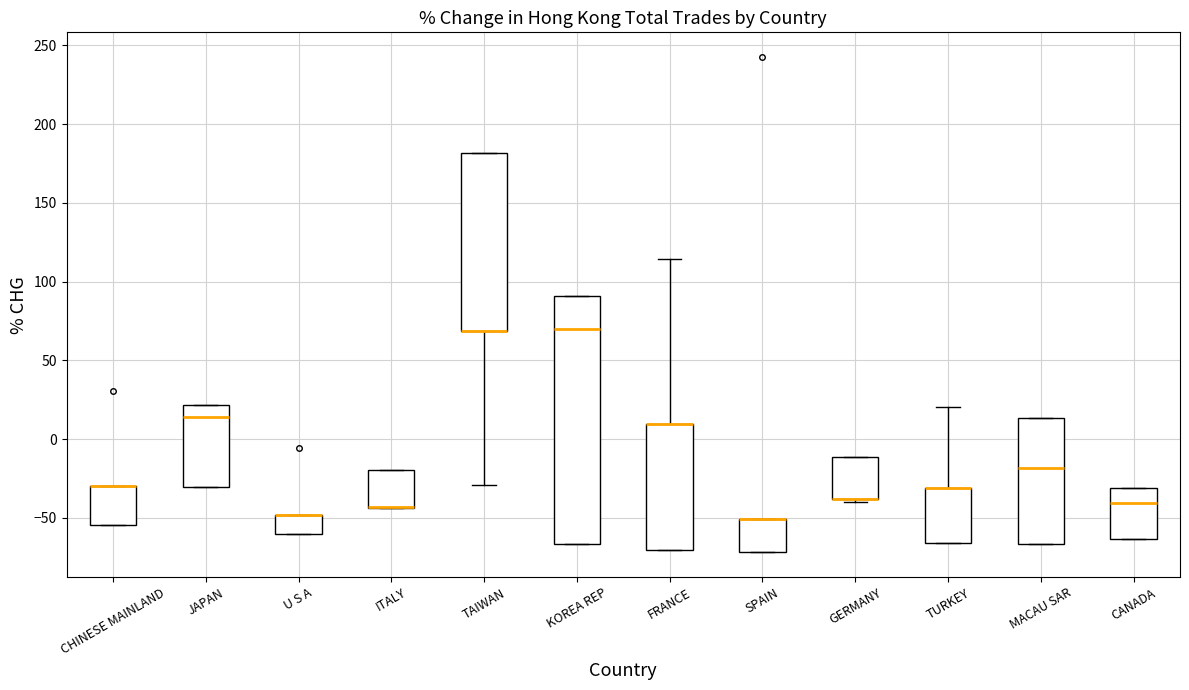

Reading left to right, read every box against the y-axis: the position of its median line, the range the box covers, and the ends of its whiskers. The values are not printed on the chart, so give them approximately, as read against the axis.

CHINESE MAINLAND: median -30 (drawn on the box's upper edge), box -55 to -30, whiskers -55 to -30
JAPAN: median 15, box -30 to 20, whiskers -30 to 20
U S A: median -50 (drawn on the box's upper edge), box -60 to -50, whiskers -60 to -50
ITALY: median -45 (drawn on the box's lower edge), box -45 to -20, whiskers -45 to -20
TAIWAN: median 70 (drawn on the box's lower edge), box 70 to 180, whiskers -30 to 180
KOREA REP: median 70, box -65 to 90, whiskers -65 to 90
FRANCE: median 10 (drawn on the box's upper edge), box -70 to 10, whiskers -70 to 115
SPAIN: median -50 (drawn on the box's upper edge), box -70 to -50, whiskers -70 to -50
GERMANY: median -40 (drawn on the box's lower edge), box -40 to -10, whiskers -40 (just below the box's lower edge) to -10
TURKEY: median -30 (drawn on the box's upper edge), box -65 to -30, whiskers -65 to 20
MACAU SAR: median -20, box -65 to 15, whiskers -65 to 15
CANADA: median -40, box -65 to -30, whiskers -65 to -30